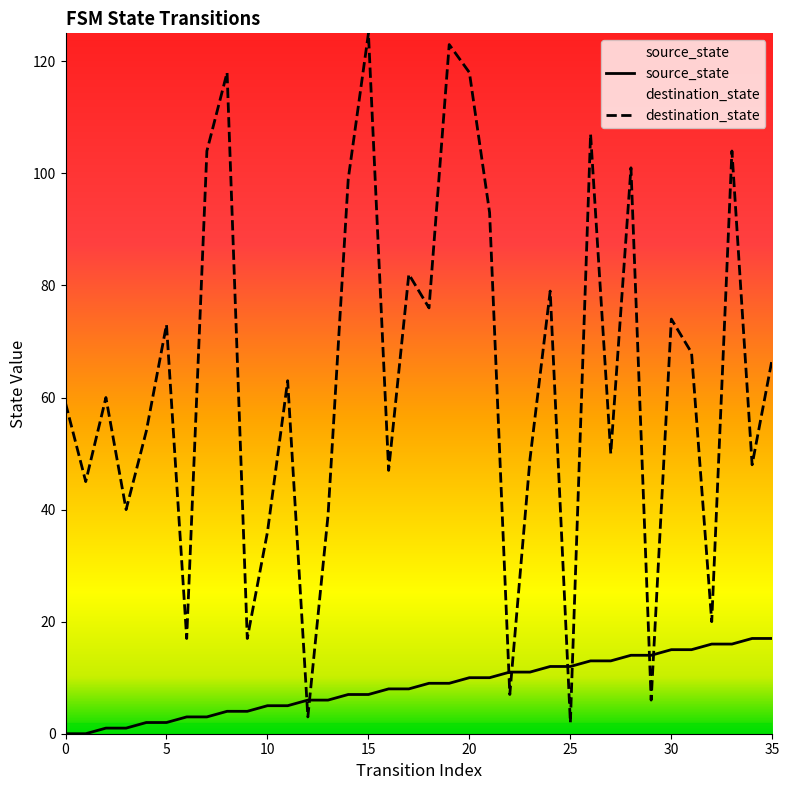

What is the difference between the second highest and second lowest values in the destination_state series?

120